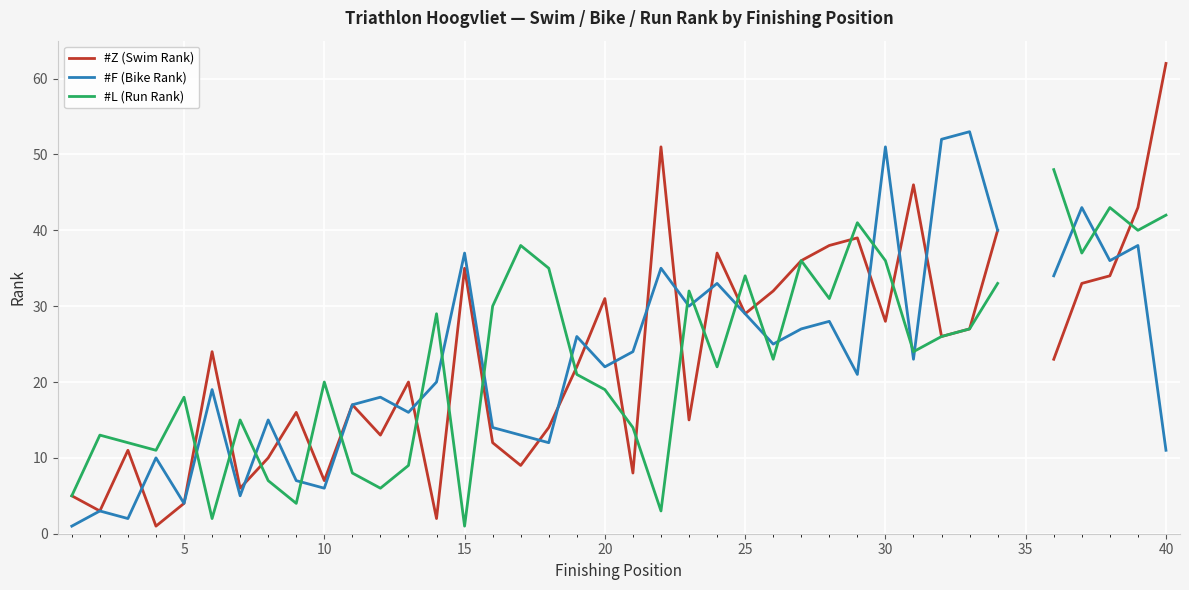

How many interior local valleys does the #Z (Swim Rank) series have?

12